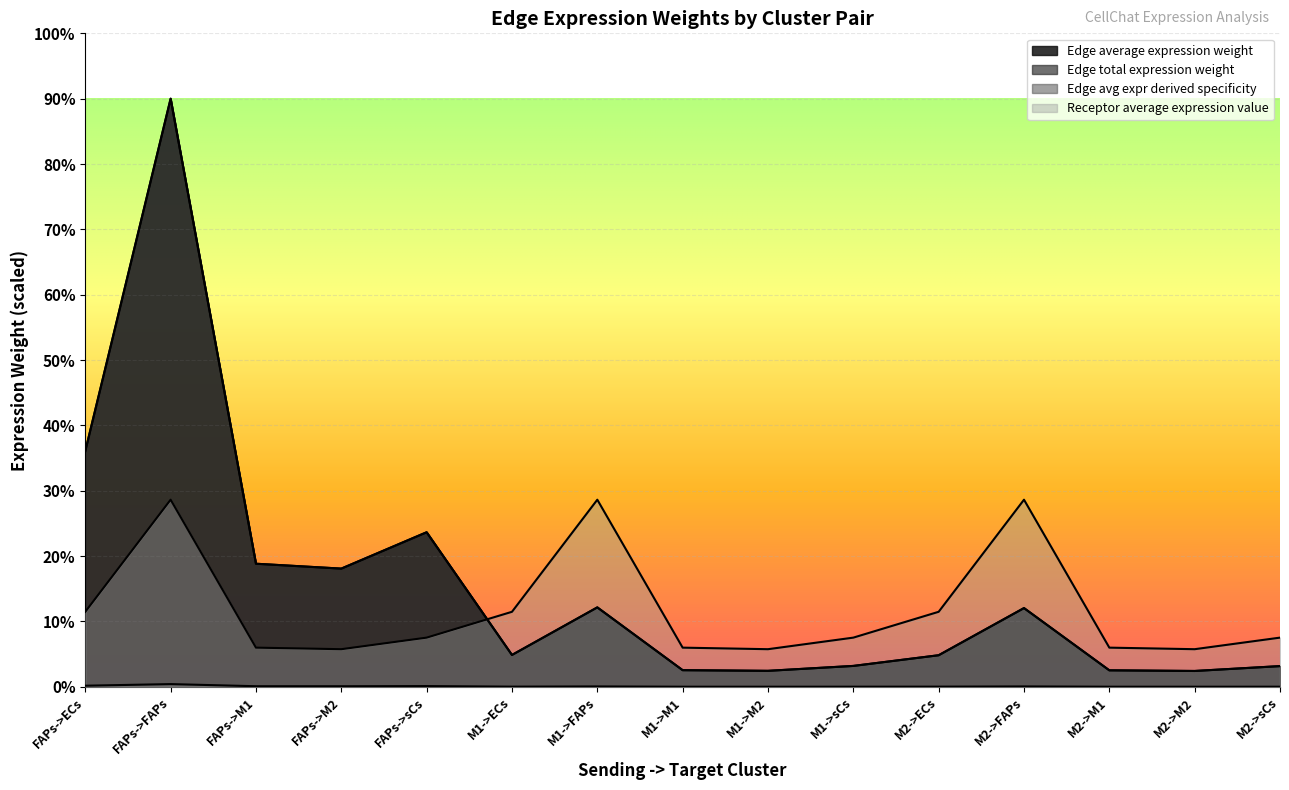

True or false: Receptor average expression value and Edge average expression weight intersect in this chart.

False